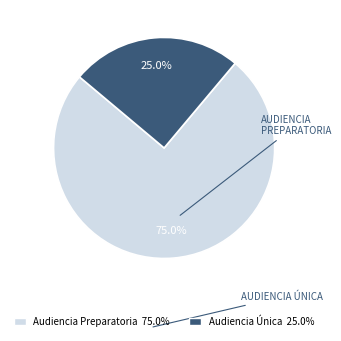

To the nearest percent, what is the combined percentage of Audiencia Única and Audiencia Preparatoria?

100%